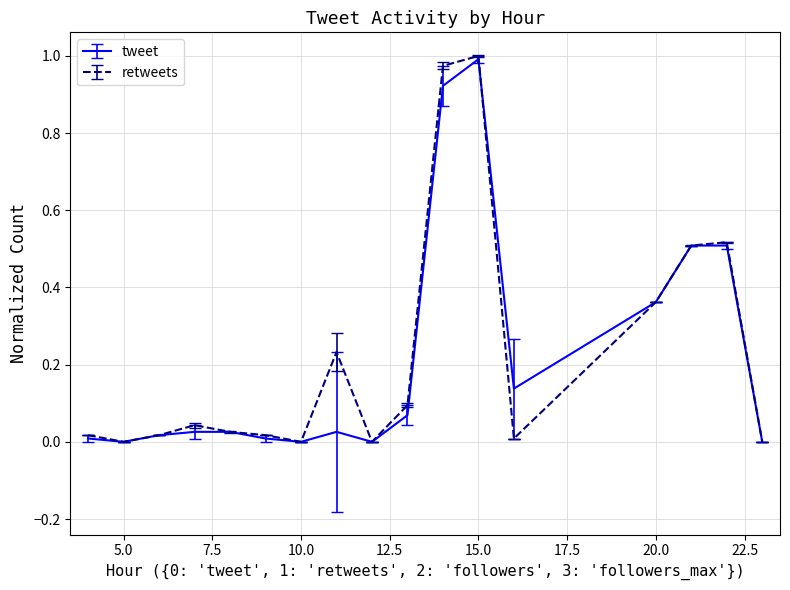

Which series has the largest range (max minus min)?

retweets